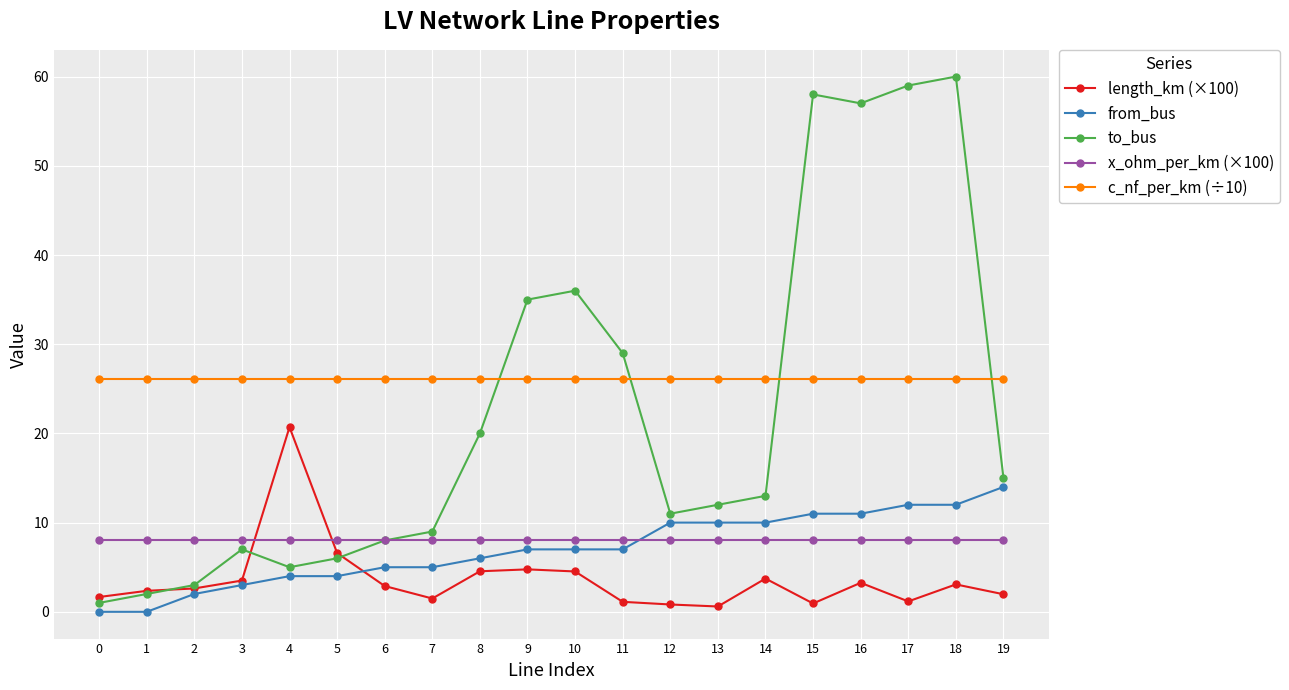

Is the value of length_km (×100) at 0 greater than the value of x_ohm_per_km (×100) at 5?

No